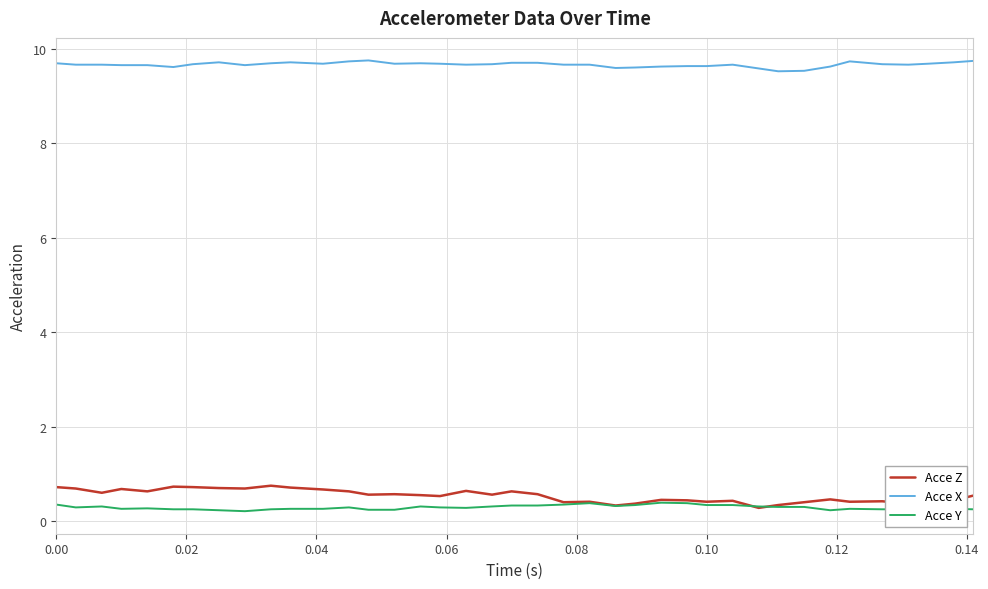

What is the greatest value displayed?

9.8